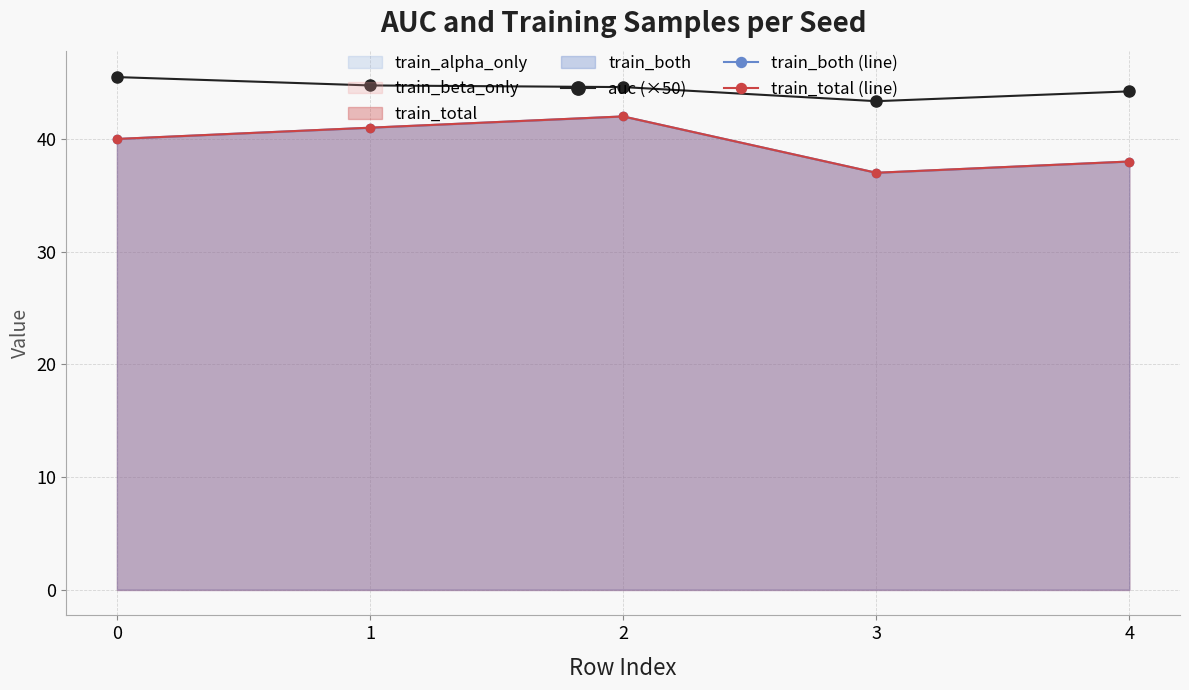

What is the difference between the highest and lowest values at 3?

6.4